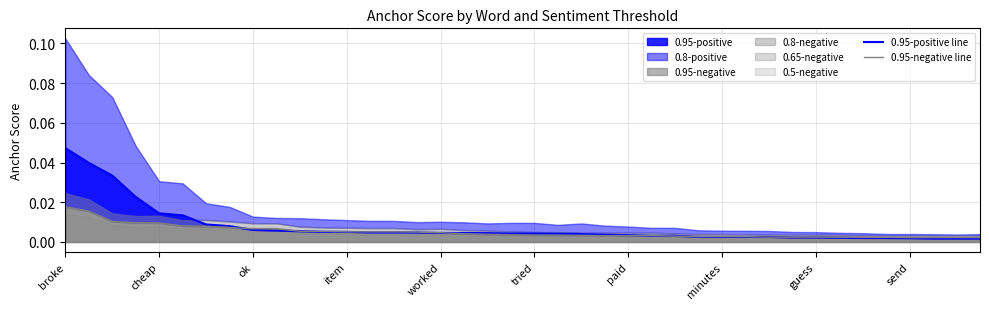

Is it true that 0.95-positive line equals 0.0 at 19?

True